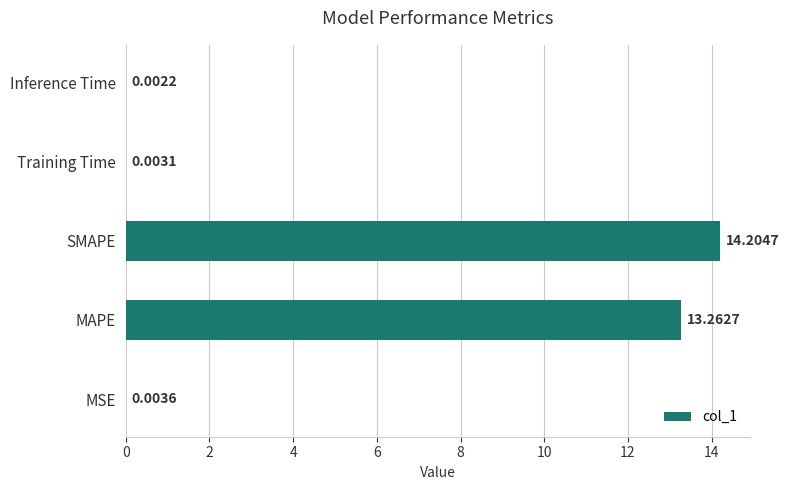

What is the change in value from SMAPE to Training Time?

-14.2